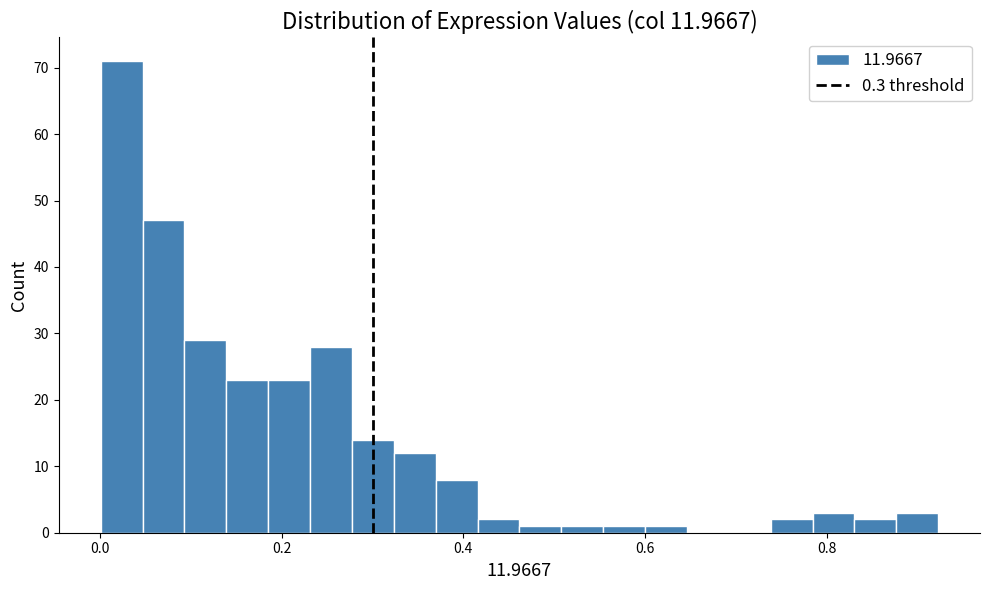

Around what value on the x-axis is the tallest bar? Give the approximate position of its centre, as read against the axis.

0.02